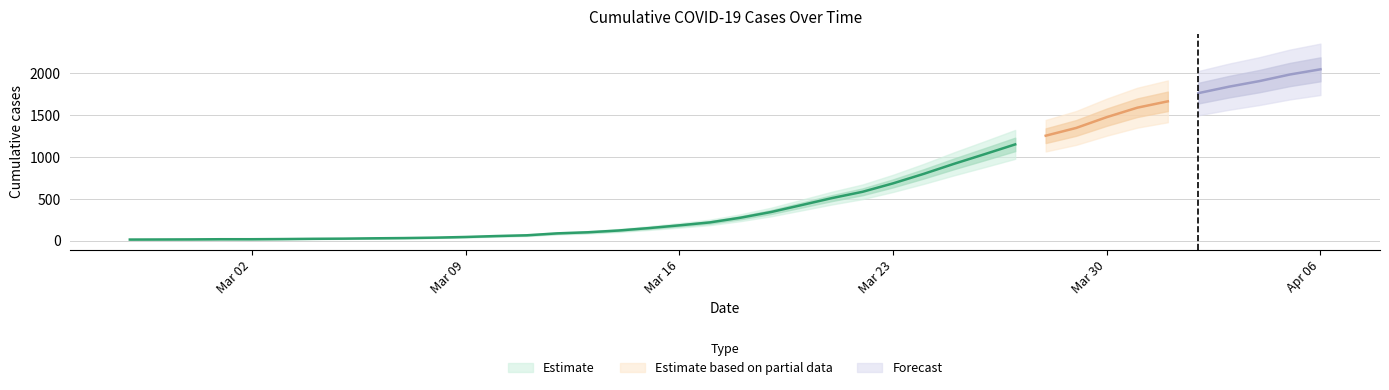

What is the average value?

622